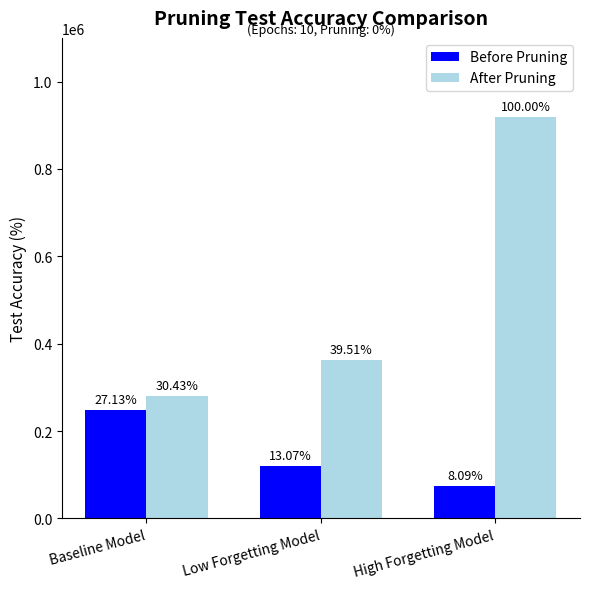

Is the value of Before Pruning at High Forgetting Model greater than the value of After Pruning at Baseline Model?

No